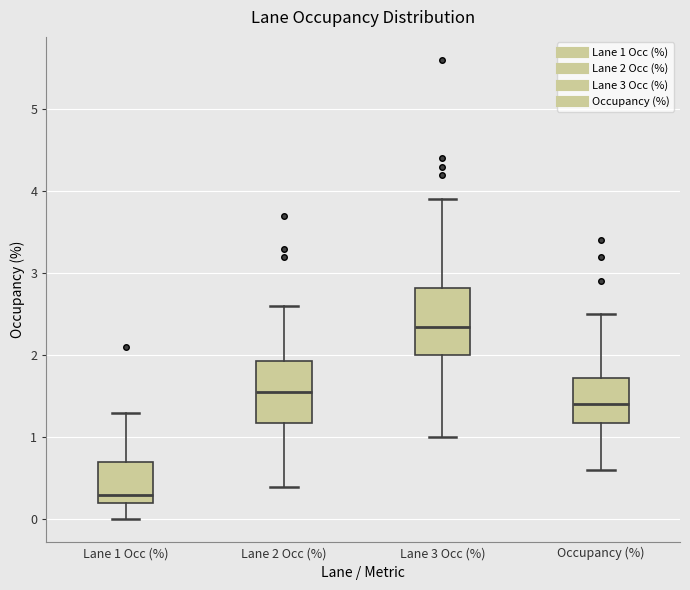

Reading left to right, read every box against the y-axis: the position of its median line, the range the box covers, and the ends of its whiskers. The values are not printed on the chart, so give them approximately, as read against the axis.

Lane 1 Occ (%): median 0.3, box 0.2 to 0.7, whiskers 0.0 to 1.3
Lane 2 Occ (%): median 1.6, box 1.2 to 1.9, whiskers 0.4 to 2.6
Lane 3 Occ (%): median 2.4, box 2.0 to 2.8, whiskers 1.0 to 3.9
Occupancy (%): median 1.4, box 1.2 to 1.7, whiskers 0.6 to 2.5